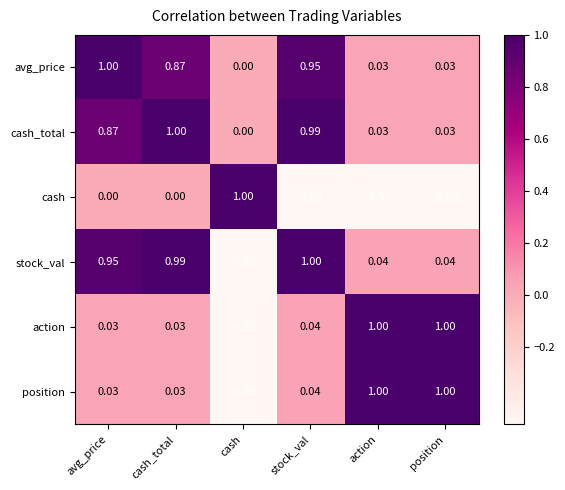

Which series changed the most between avg_price and cash?

stock_val